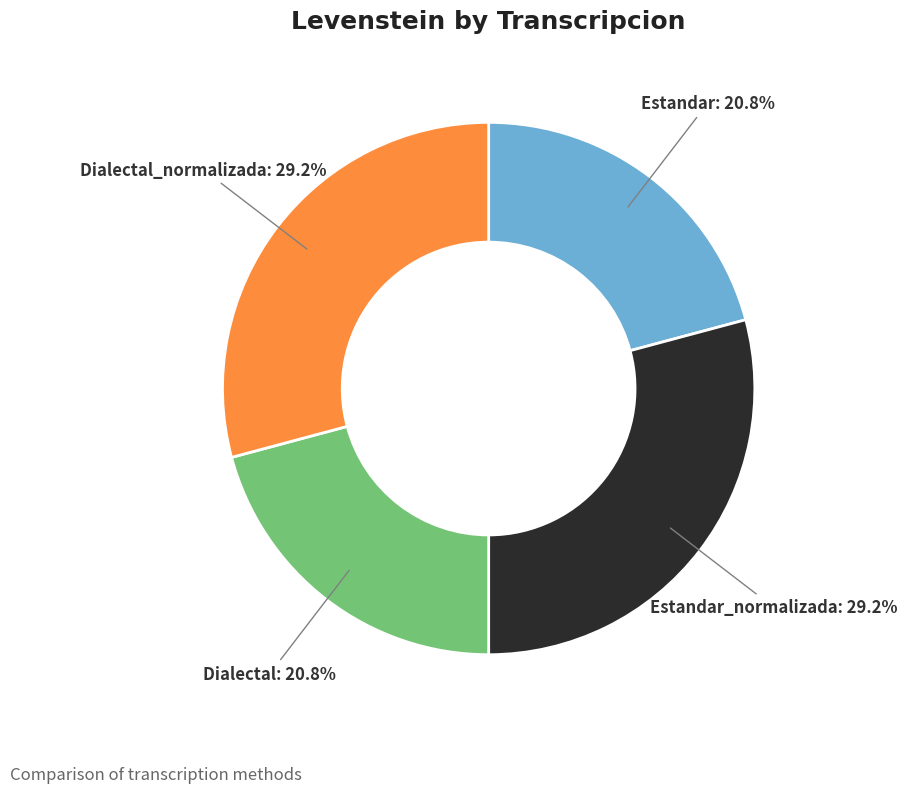

What portion of the pie excludes Dialectal_normalizada?

70.8%